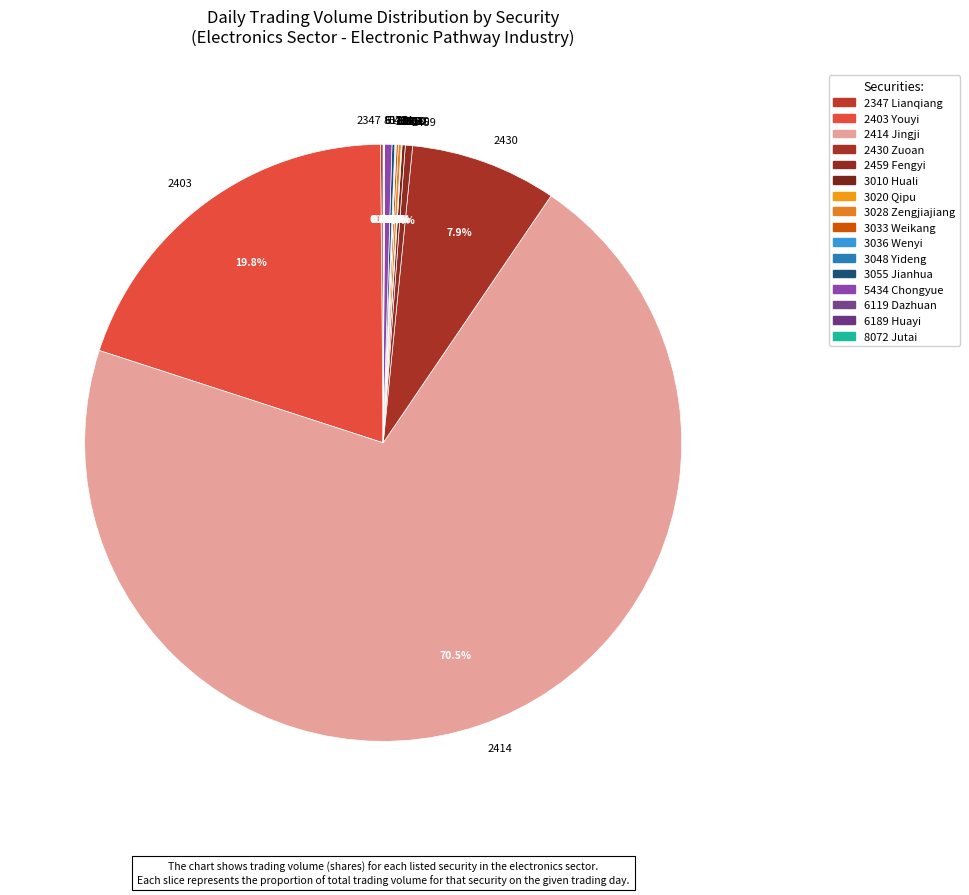

Does 2414 represent more than half of the total?

Yes